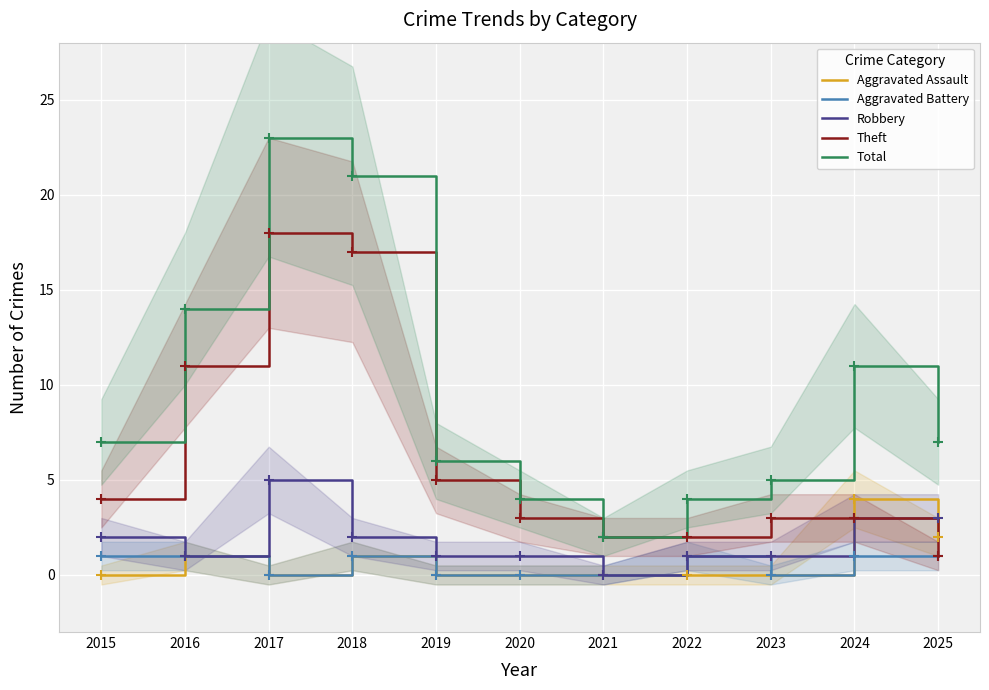

What is the difference between the maximum and minimum values in the Total series?

21